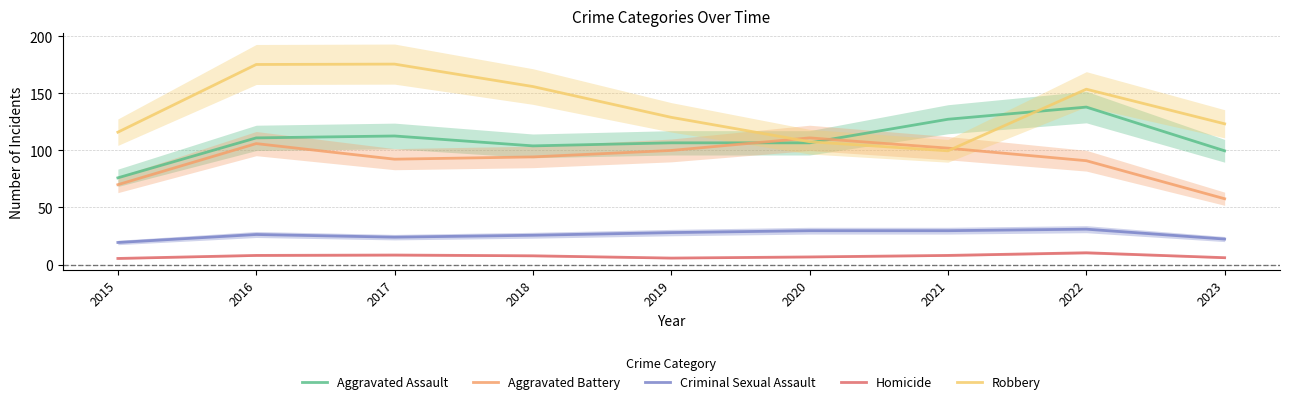

Reading left to right, list all the values displayed in this chart.

Aggravated Assault: 2015=76.0	2016=111.0	2017=112.7	2018=104.0	2019=106.7	2020=106.7	2021=127.3	2022=138.0	2023=99.7
Aggravated Battery: 2015=70.0	2016=106.0	2017=92.3	2018=94.3	2019=100.0	2020=111.0	2021=102.0	2022=91.0	2023=57.7
Criminal Sexual Assault: 2015=19.3	2016=26.3	2017=24.0	2018=25.7	2019=28.0	2020=29.7	2021=29.7	2022=31.0	2023=22.3
Homicide: 2015=5.3	2016=8.0	2017=8.3	2018=7.7	2019=5.7	2020=6.7	2021=8.0	2022=10.3	2023=6.0
Robbery: 2015=116.0	2016=175.3	2017=175.7	2018=156.0	2019=129.0	2020=107.7	2021=99.7	2022=153.7	2023=123.3